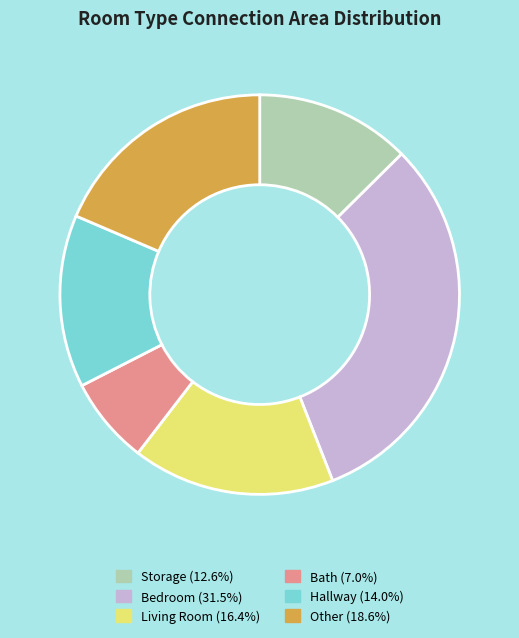

What is the ratio of the value at Storage to the value at Bath?

1.8